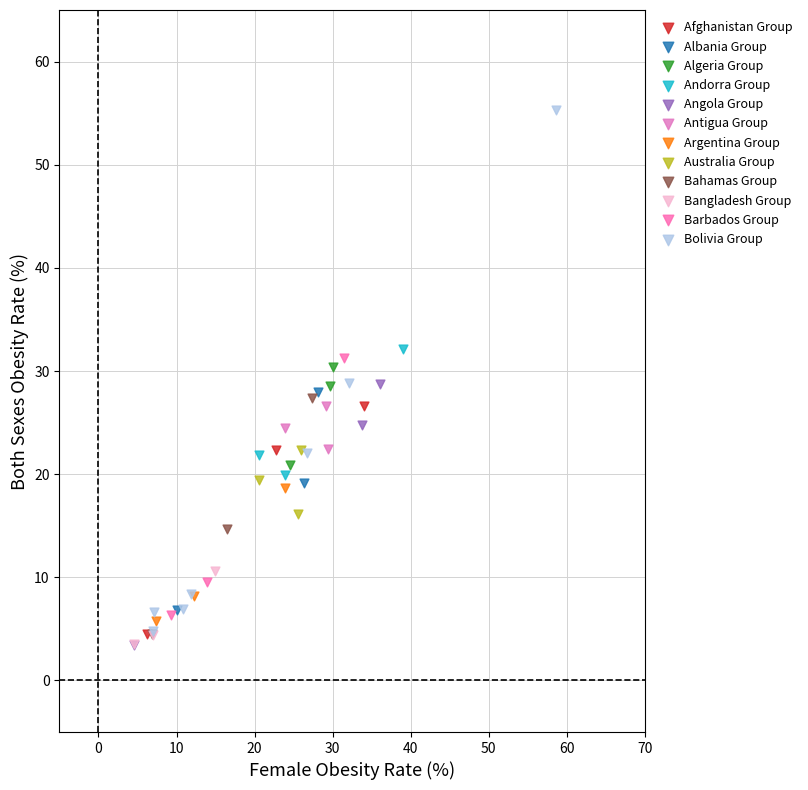

Which series contains the highest Y value?

Bolivia Group